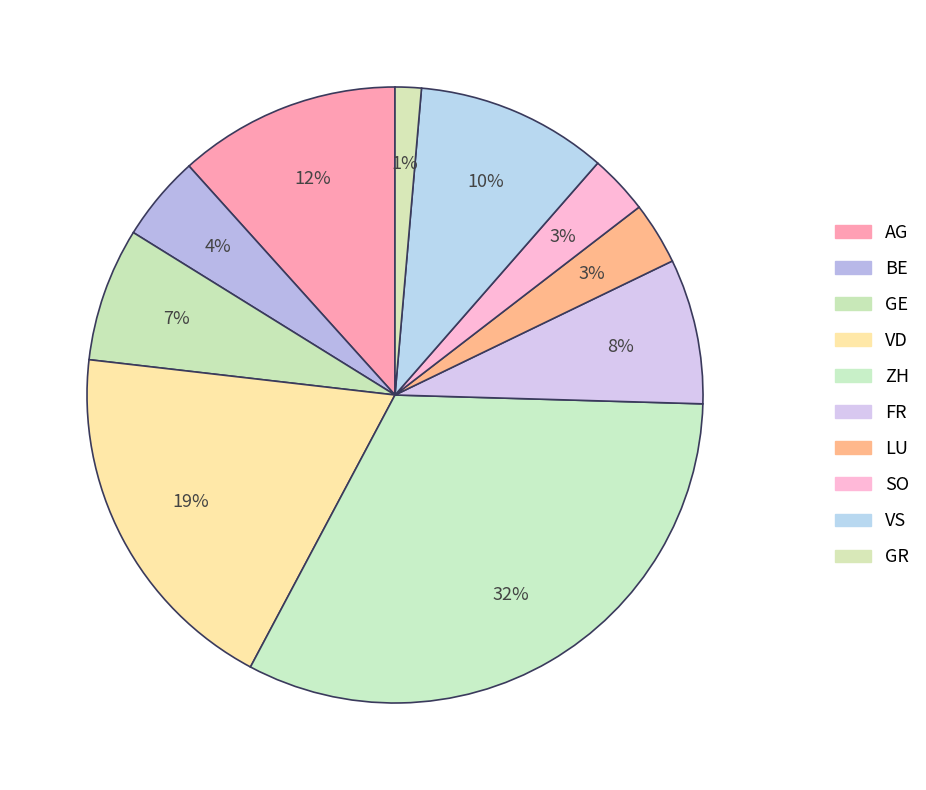

How many slices are in this pie chart?

10